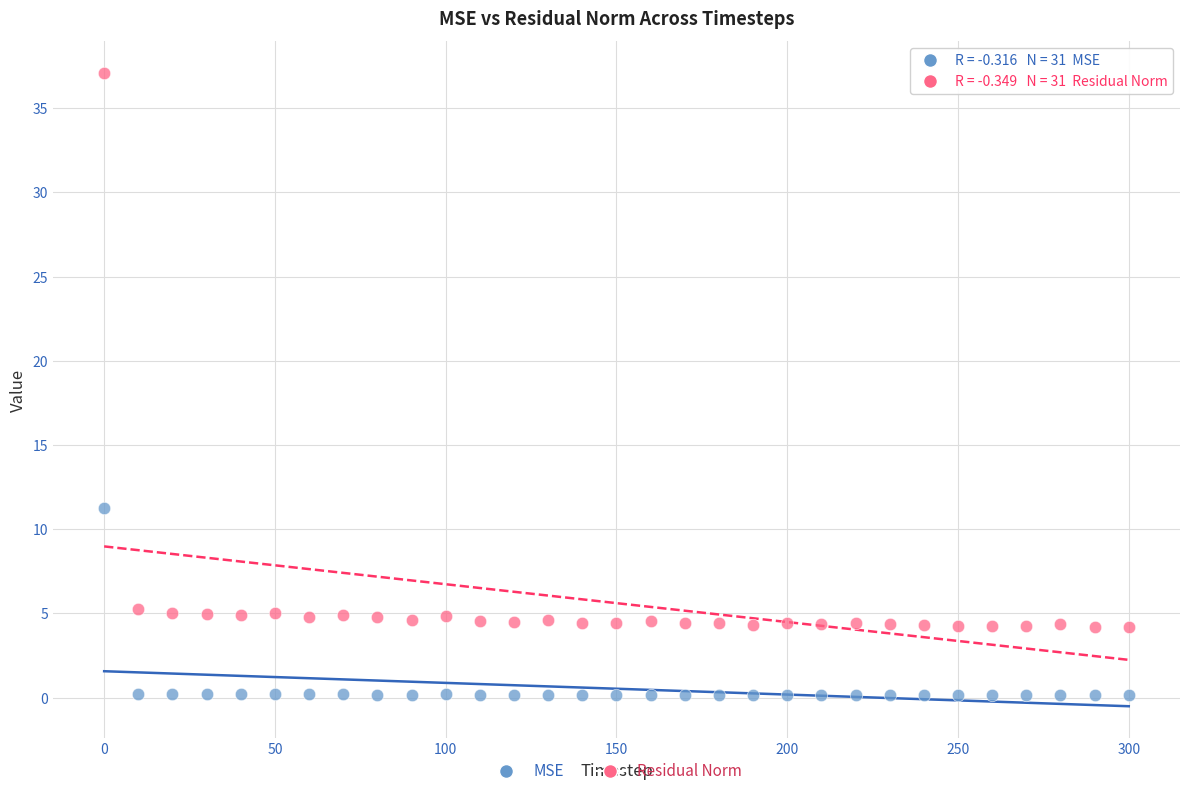

Which series reaches the minimum Y coordinate?

MSE